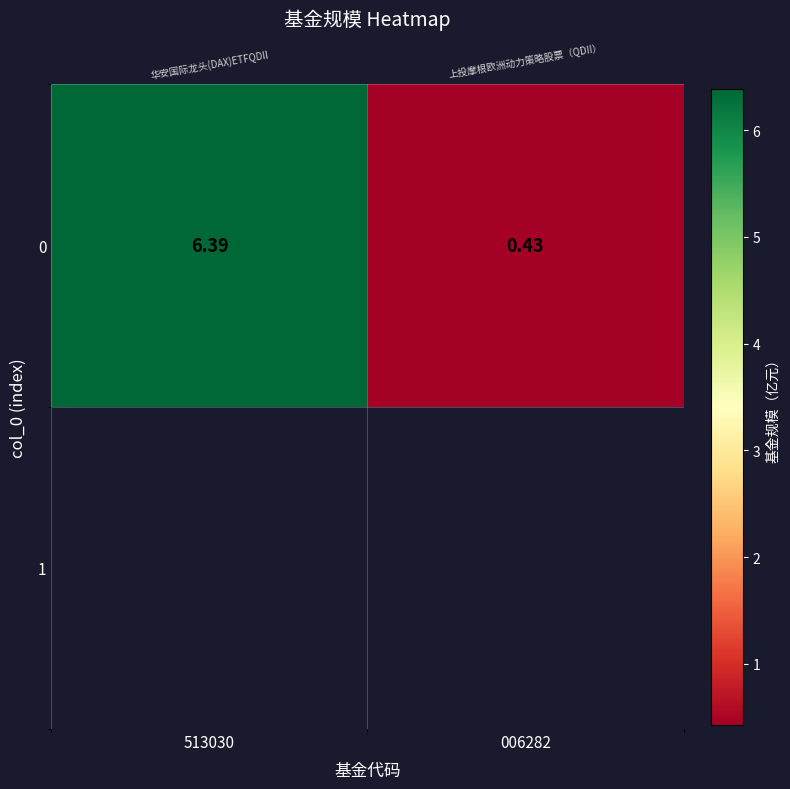

How many values are below 6?

1